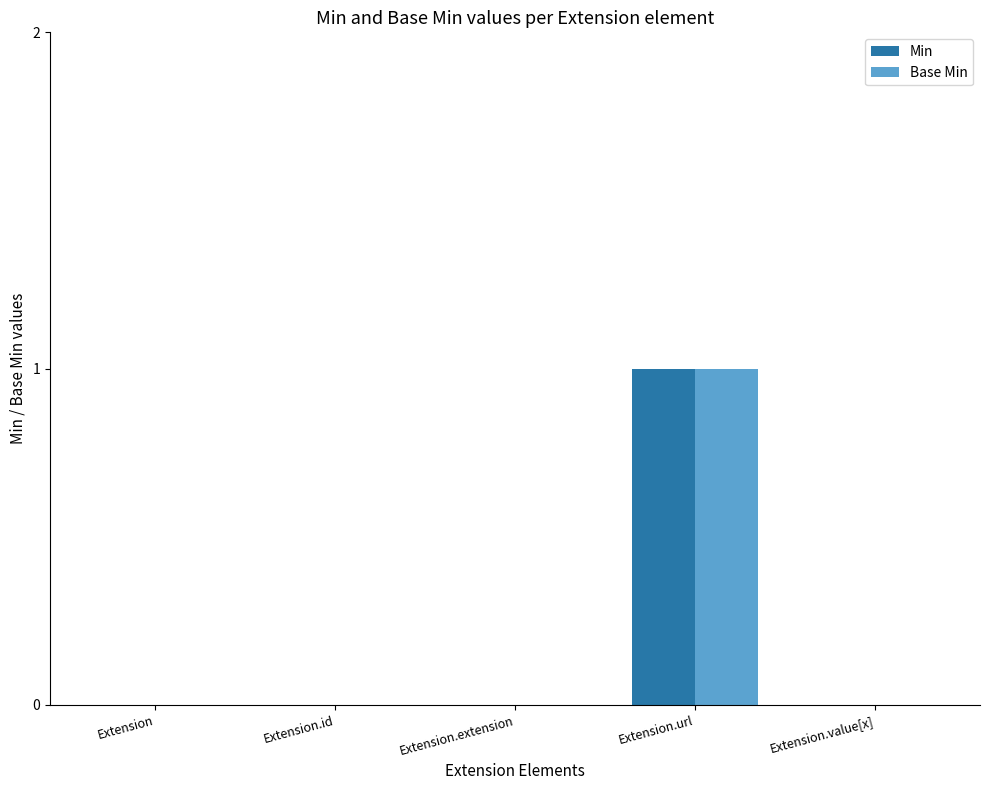

What is the sum of the Base Min values at Extension.value[x] and Extension.url?

1